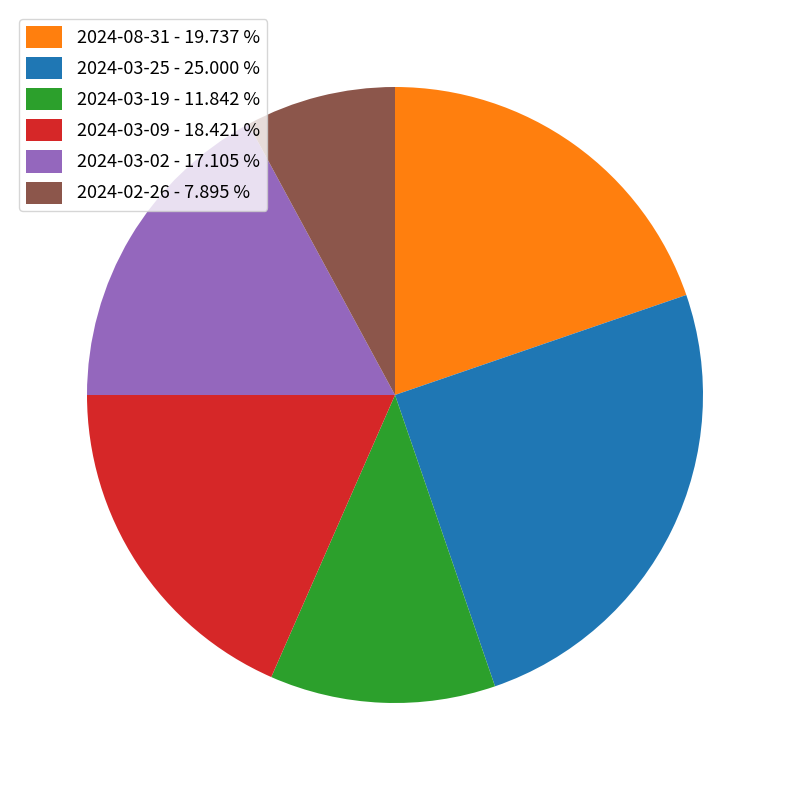

Is there a majority slice in this chart?

No